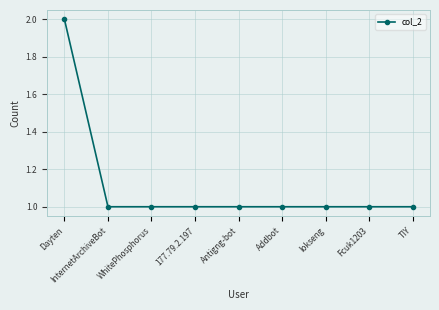

Reading left to right, extract all data points from this chart.

2	1	1	1	1	1	1	1	1